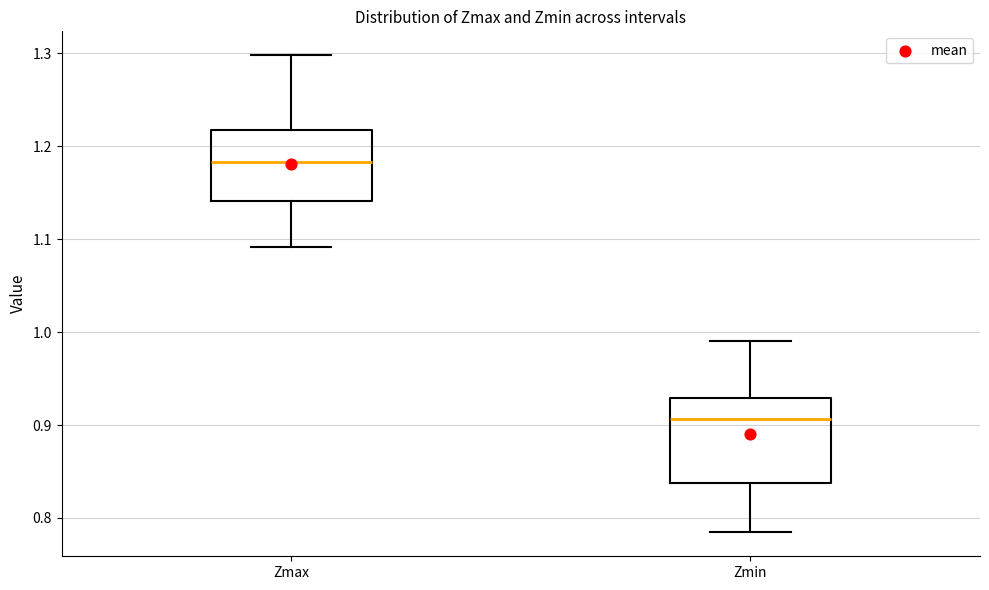

Which box is the tallest, from its lower edge to its upper edge?

Zmin